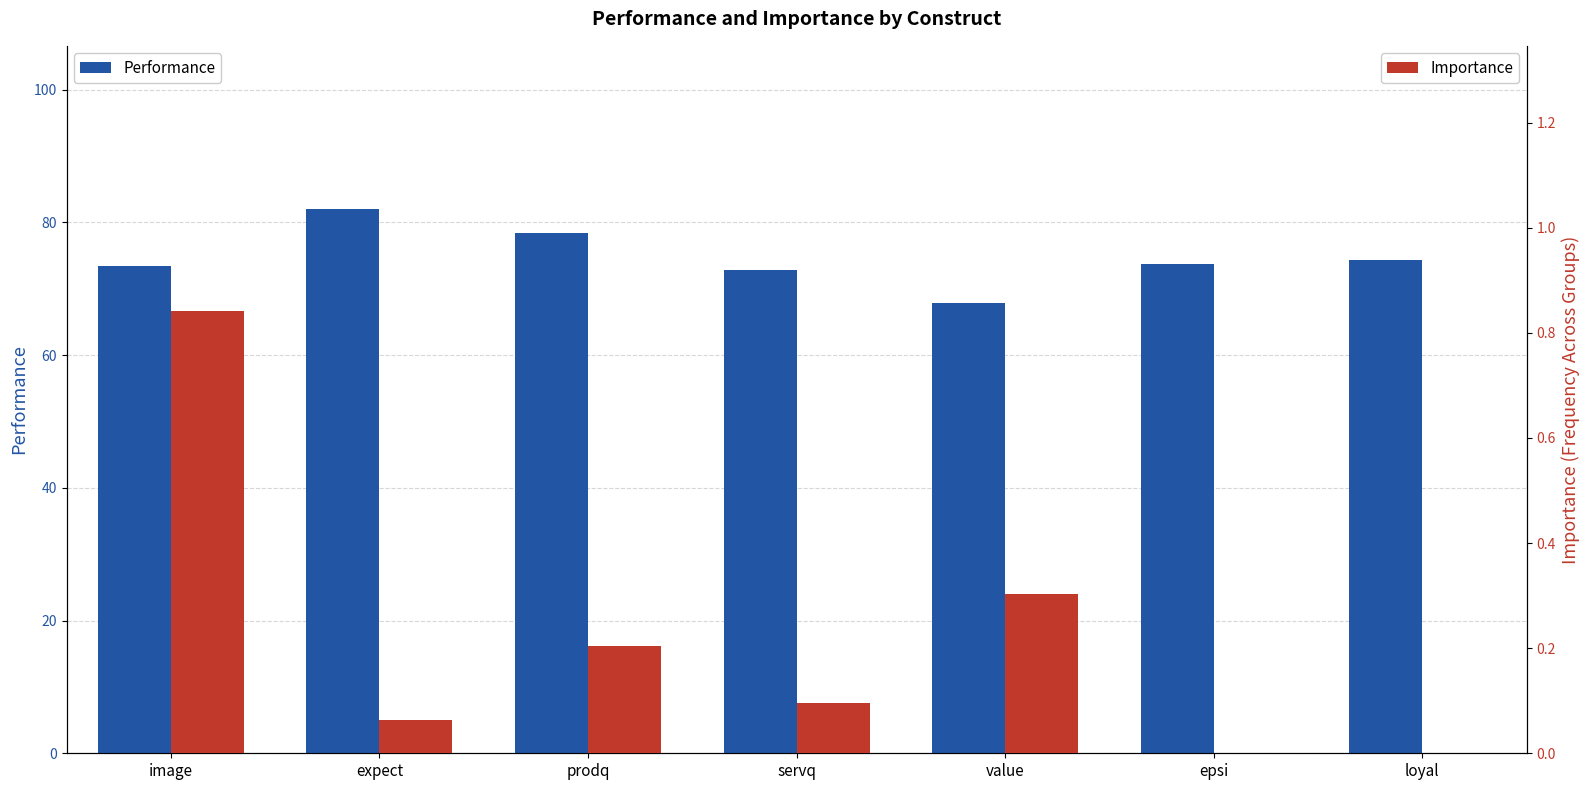

How many data points in Performance are less than 73?

2